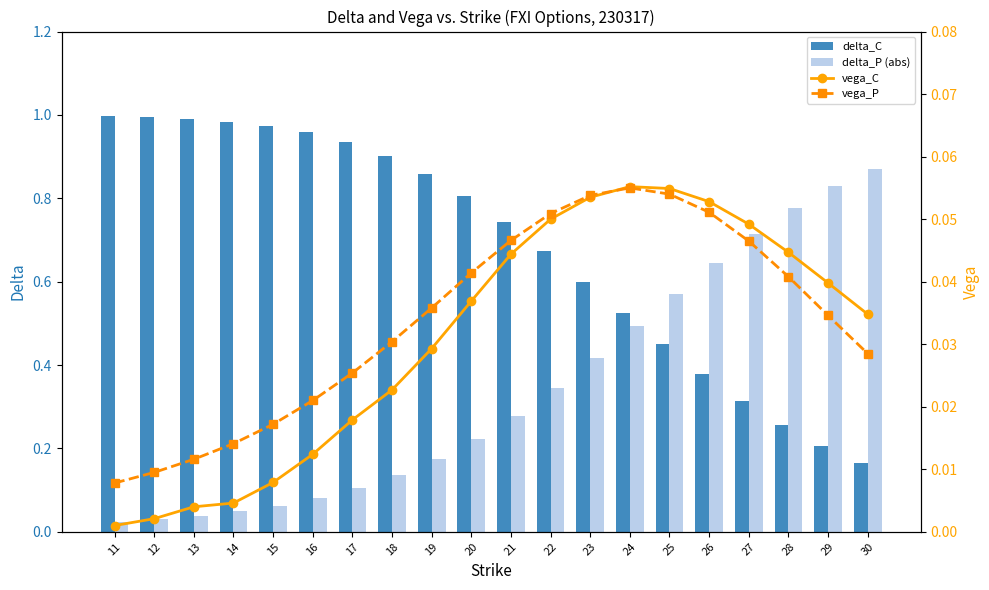

The delta_C series shows 0.2 at 24. True or false?

False